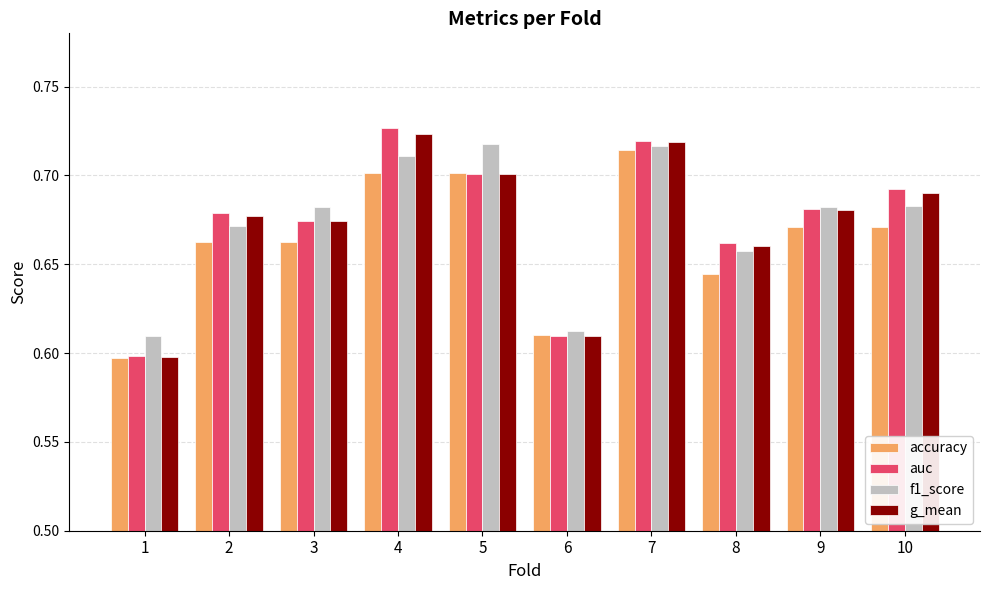

The f1_score series shows 0.7 at 7. True or false?

True